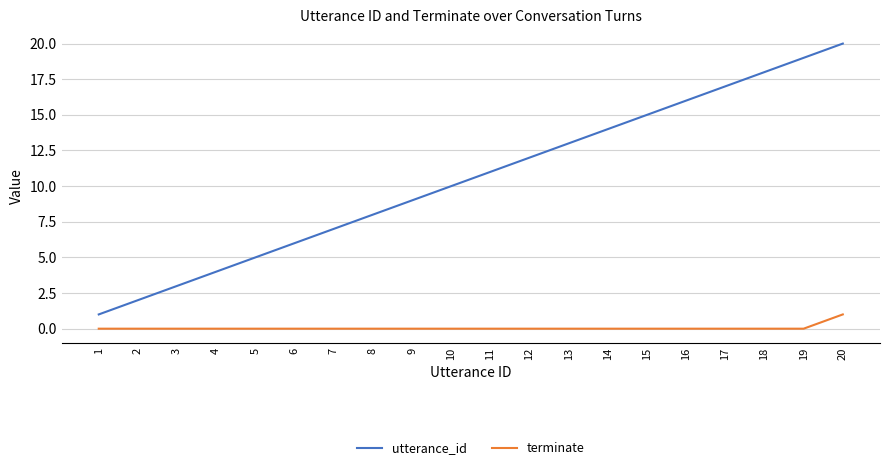

What are all the series names shown in the legend?

utterance_id, terminate